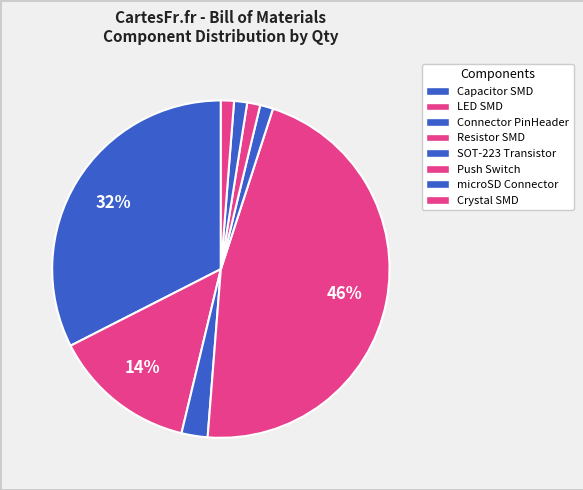

How many segments does this pie chart have?

8